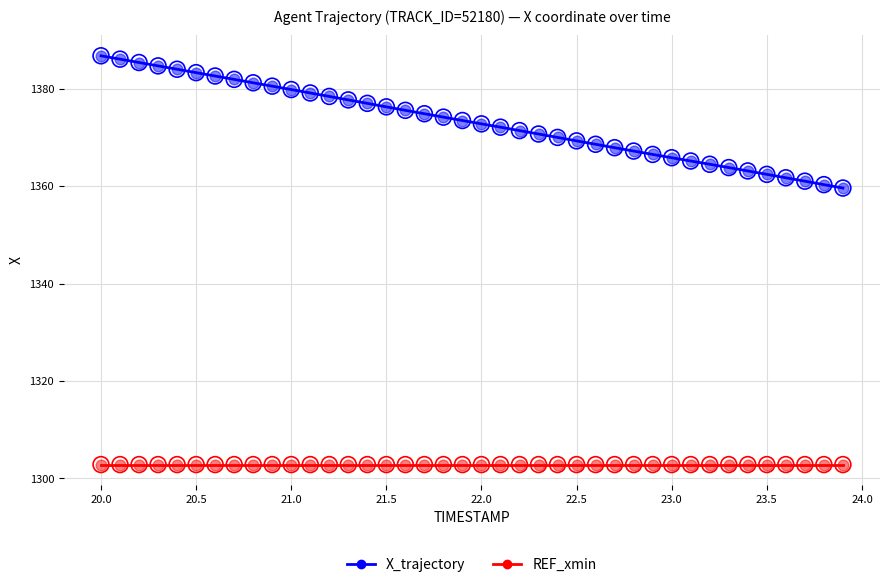

Which series has the widest spread of values?

X_trajectory